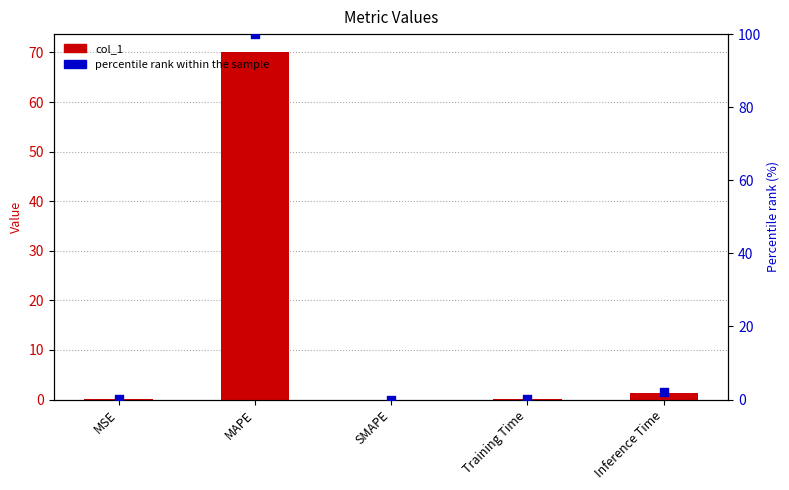

Which series reaches the minimum Y coordinate?

col_1